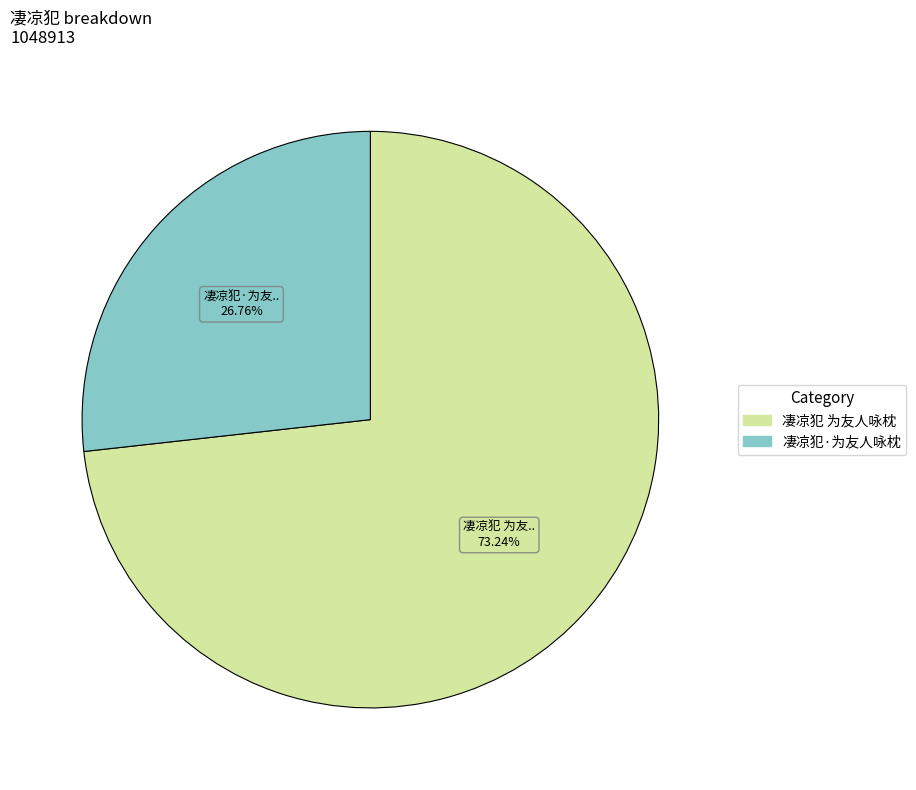

True or false: 凄凉犯·为友人咏枕 accounts for 27% of the total.

True